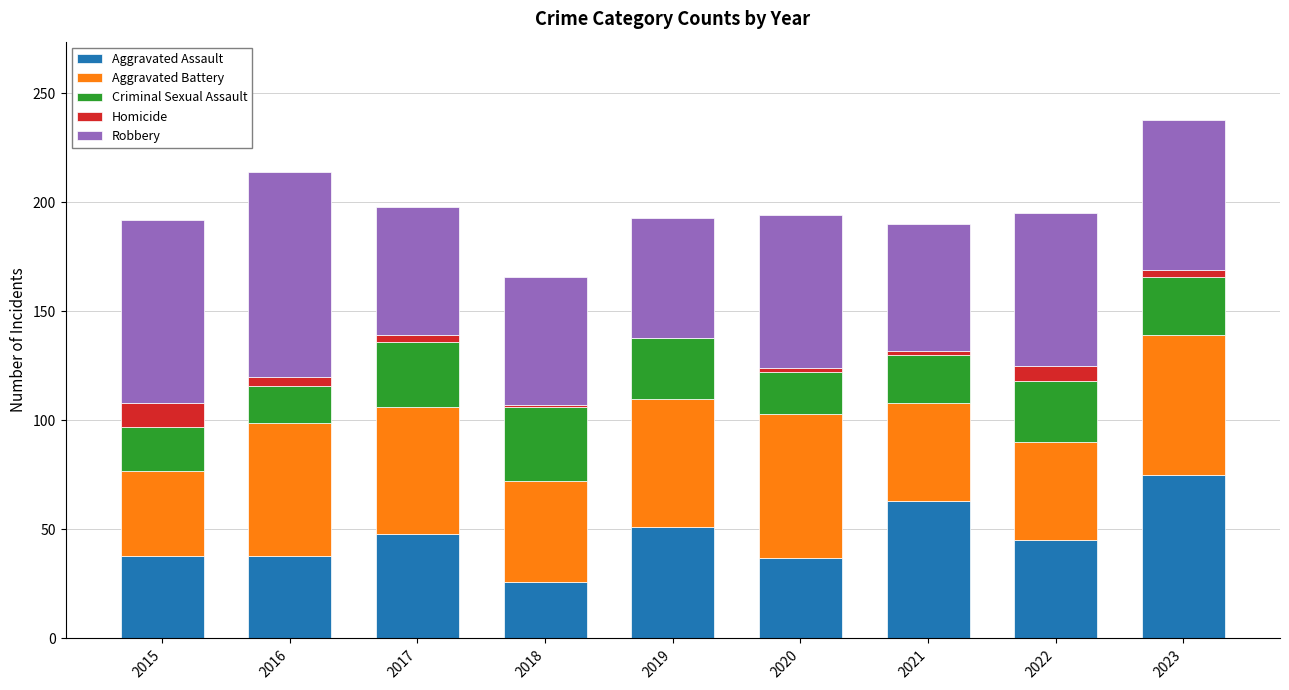

What is the highest value of the Aggravated Assault series?

75